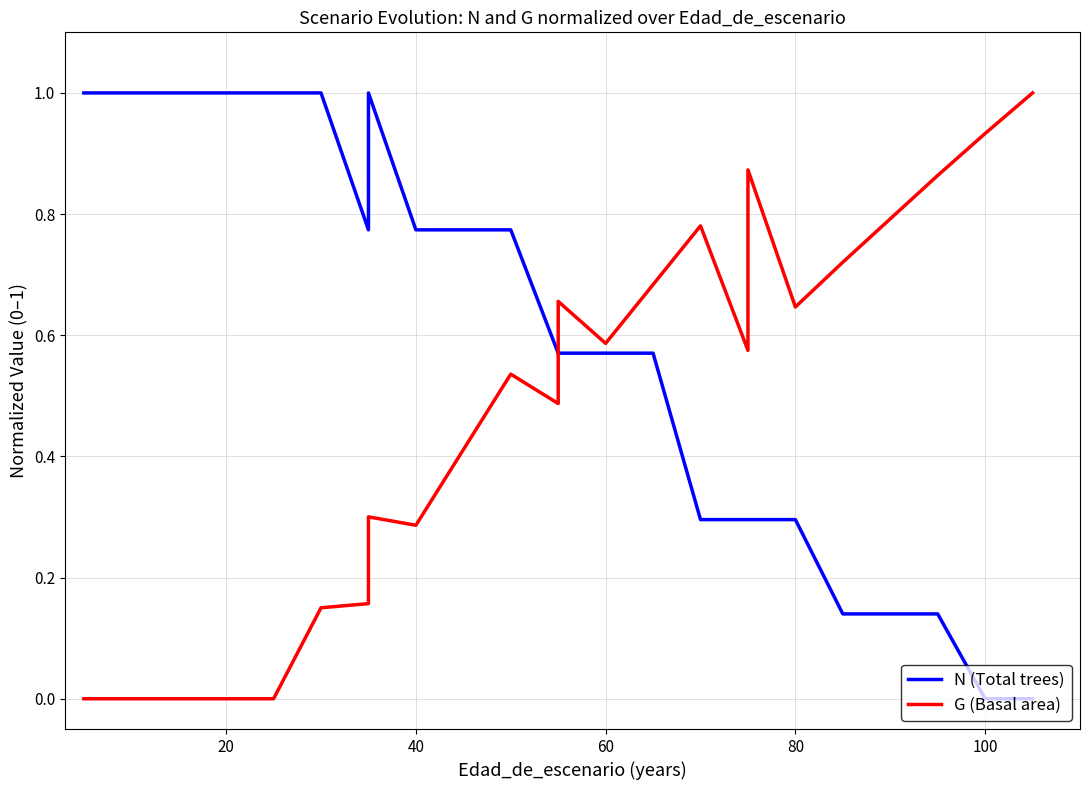

Does the chart display data point markers on the line(s)?

No